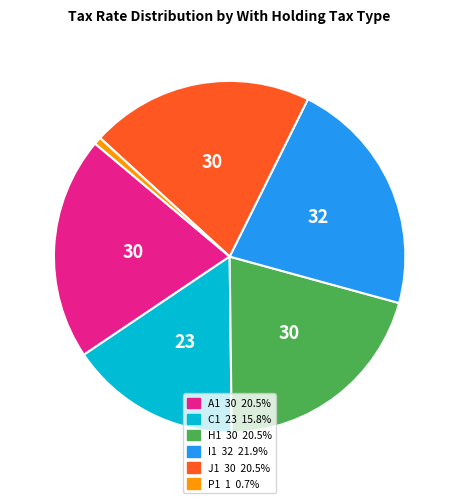

Is there any slice that represents more than half of the pie?

No